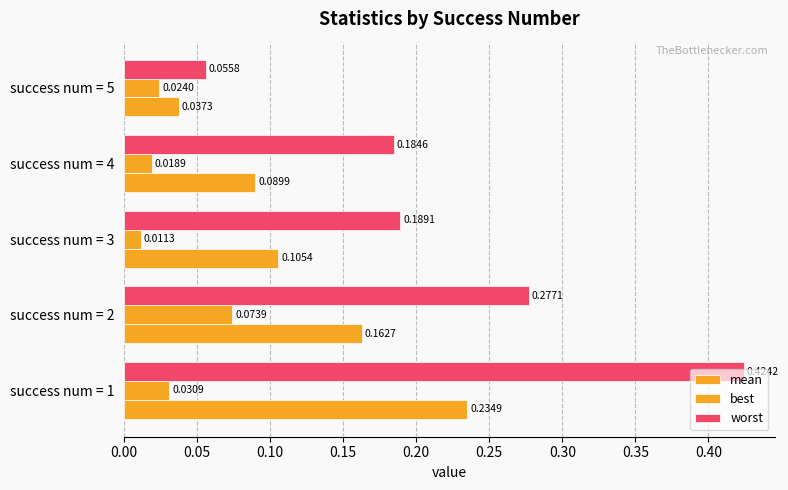

How many categories are shown in the chart?

5